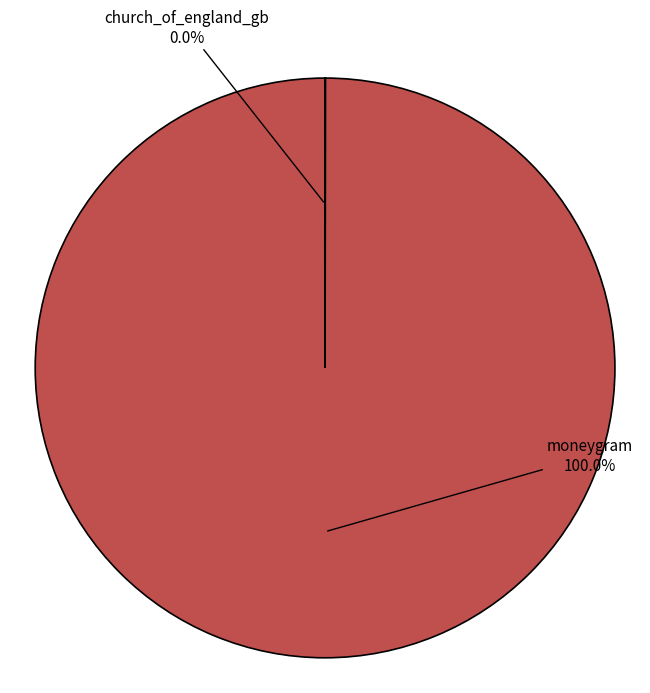

Which category accounts for the majority?

moneygram